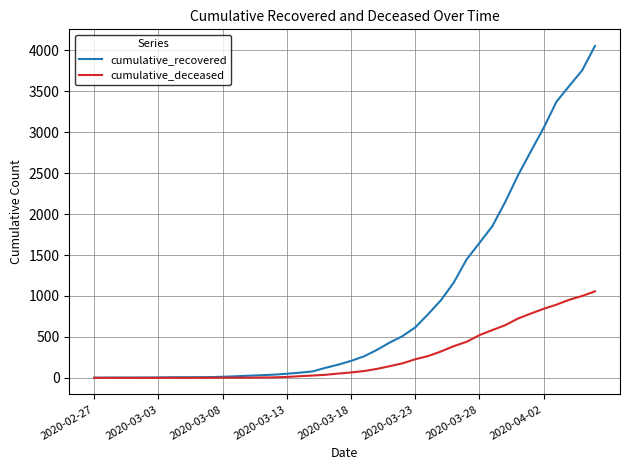

Which series has the widest spread of values?

cumulative_recovered